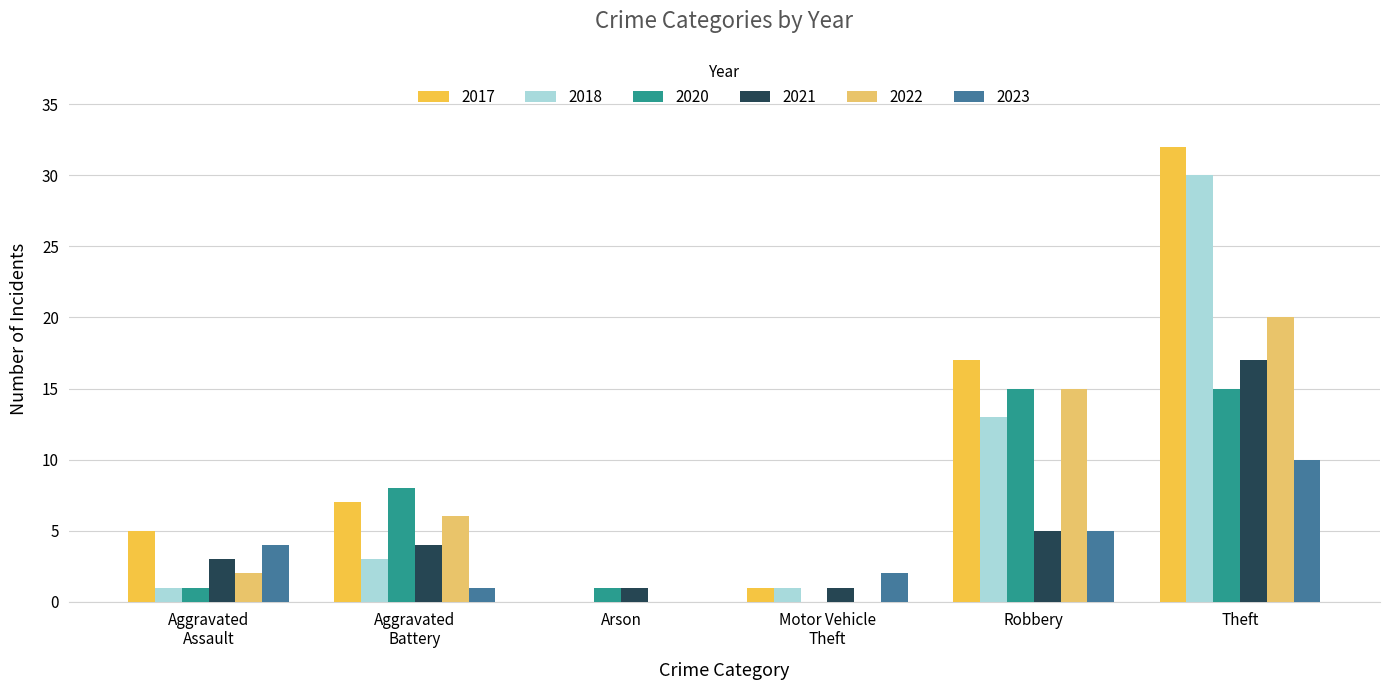

Which series has the largest range (max minus min)?

2017